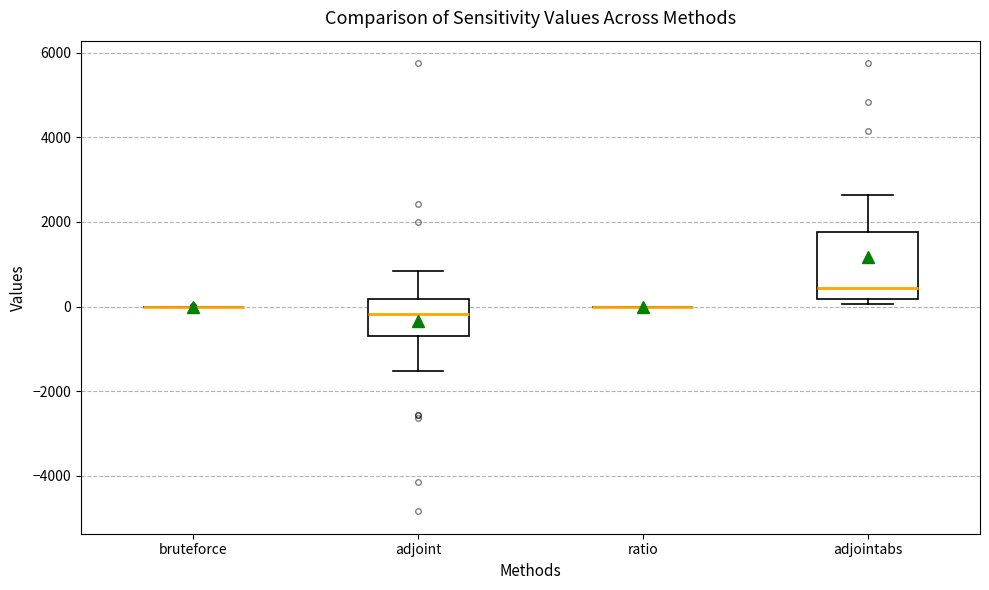

Which box is the tallest, from its lower edge to its upper edge?

adjointabs